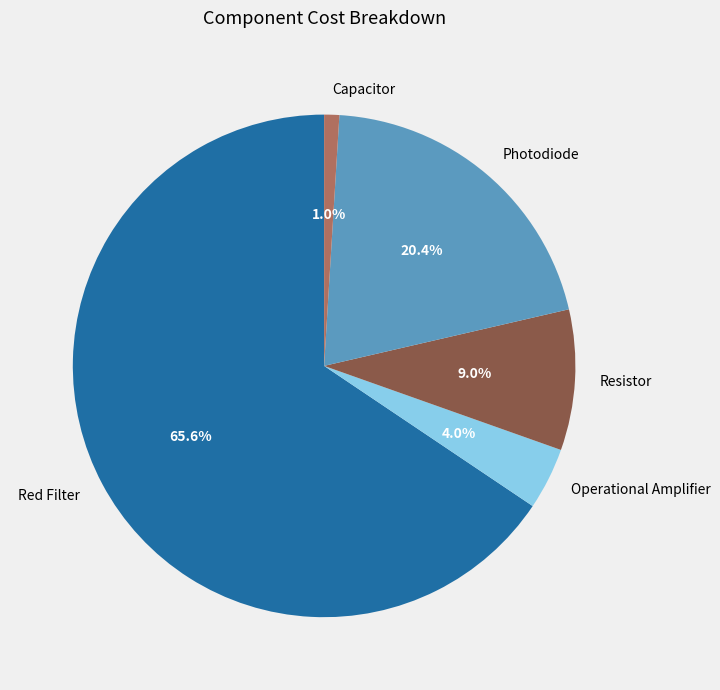

How many slices are in this pie chart?

5